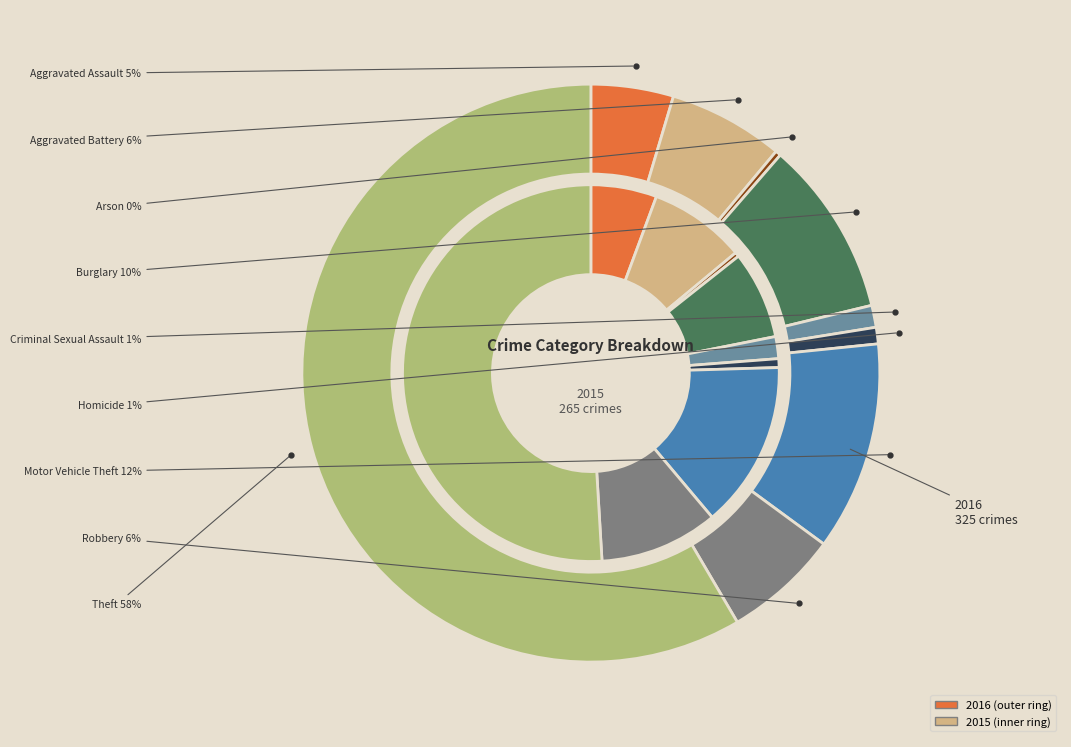

How many segments does this pie chart have?

9